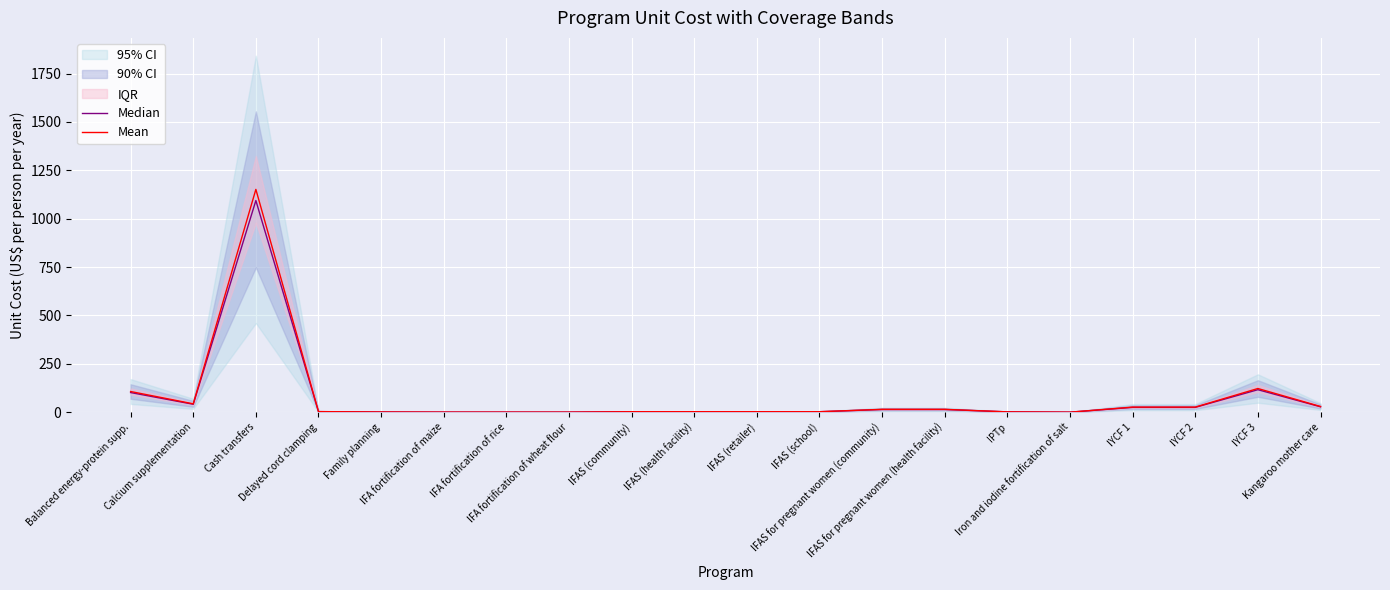

Where does the Mean series first go above 3?

Balanced energy-protein supp.